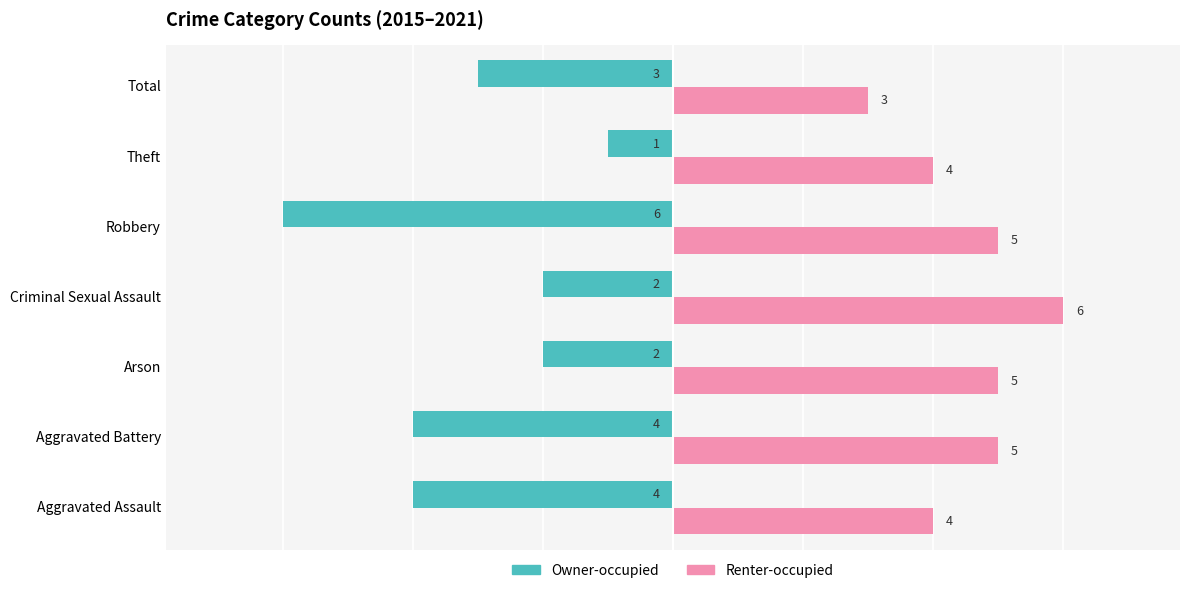

Which series has the widest spread of values?

Owner-occupied